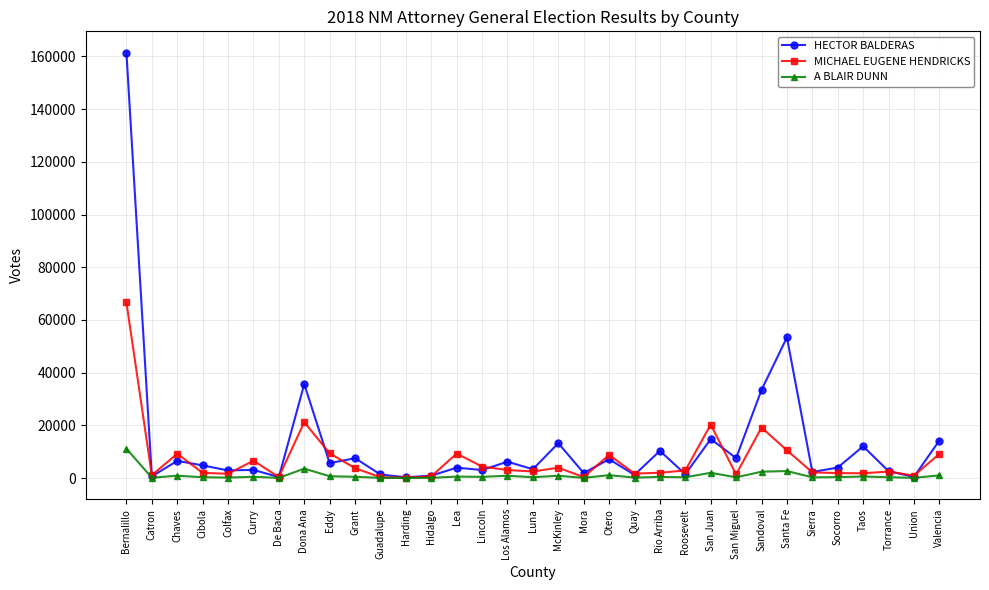

True or false: MICHAEL EUGENE HENDRICKS has more than 0 interior local peaks.

True